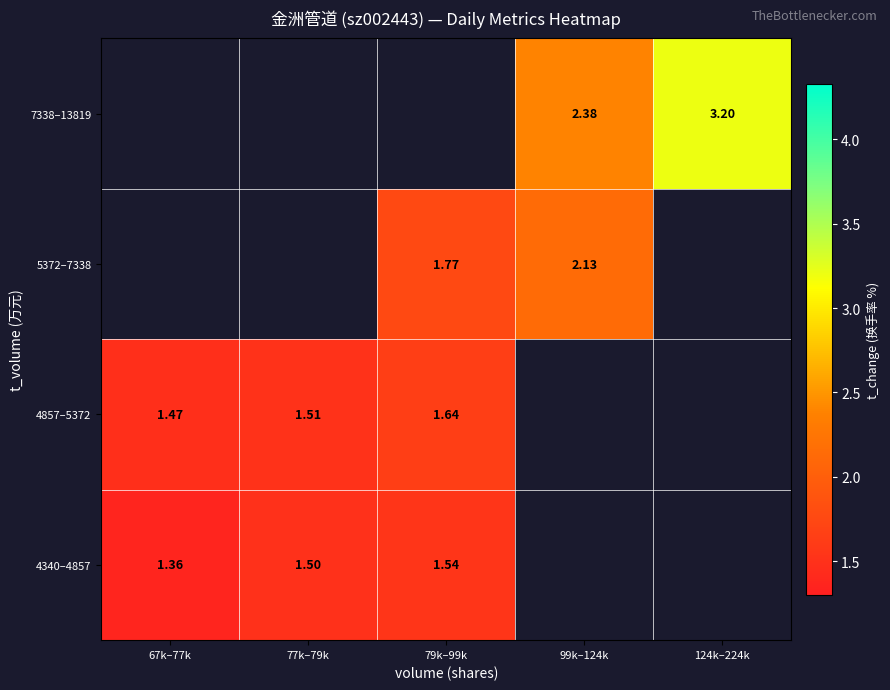

Which label corresponds to the smallest value in the chart?

67k–77k